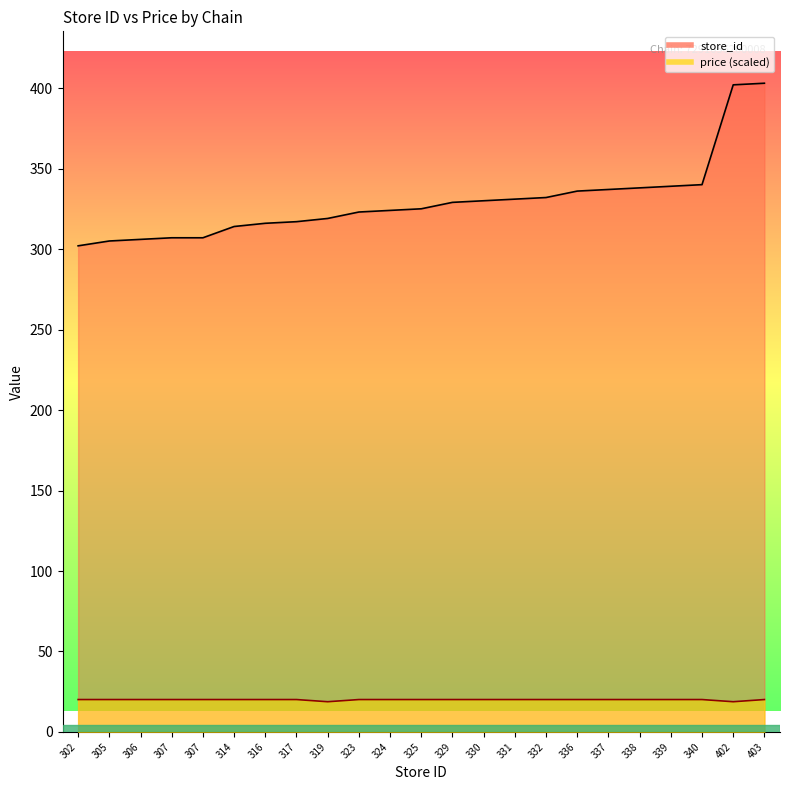

What is the value of the price point at the 20th from the left?

20.2